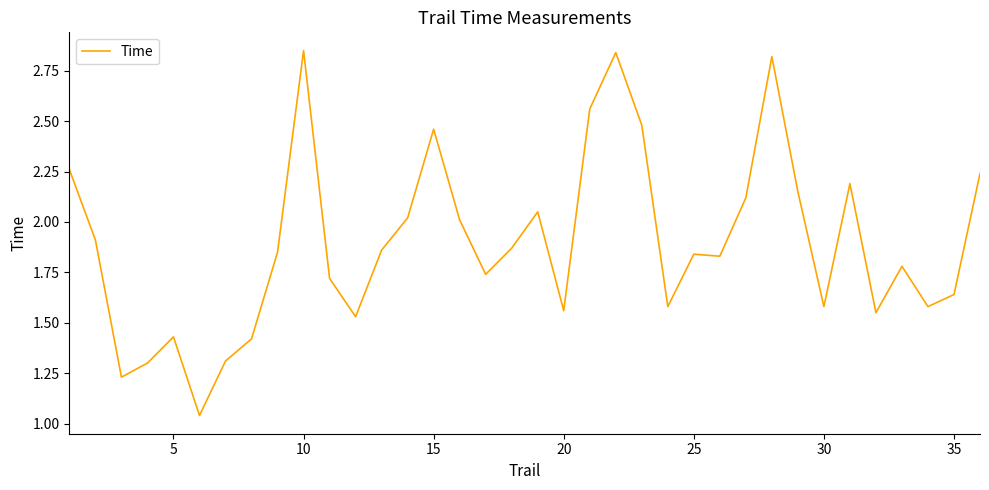

What is the sum of all values?

68.2